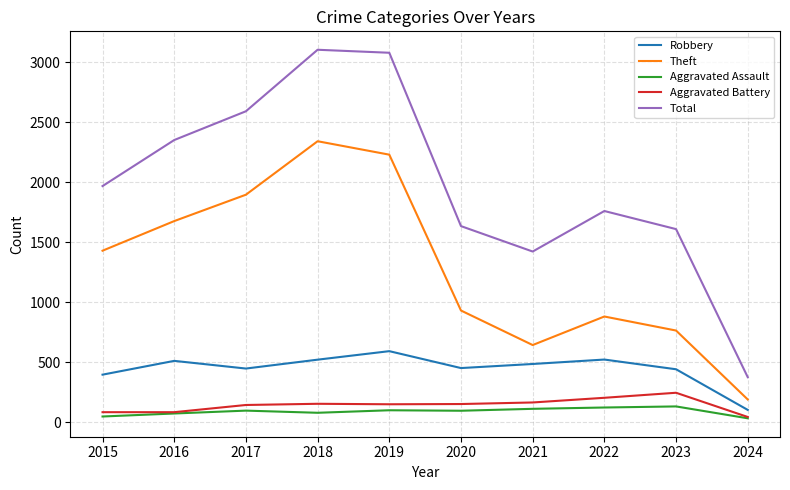

Between 2016 and 2022, which series saw the biggest shift?

Theft